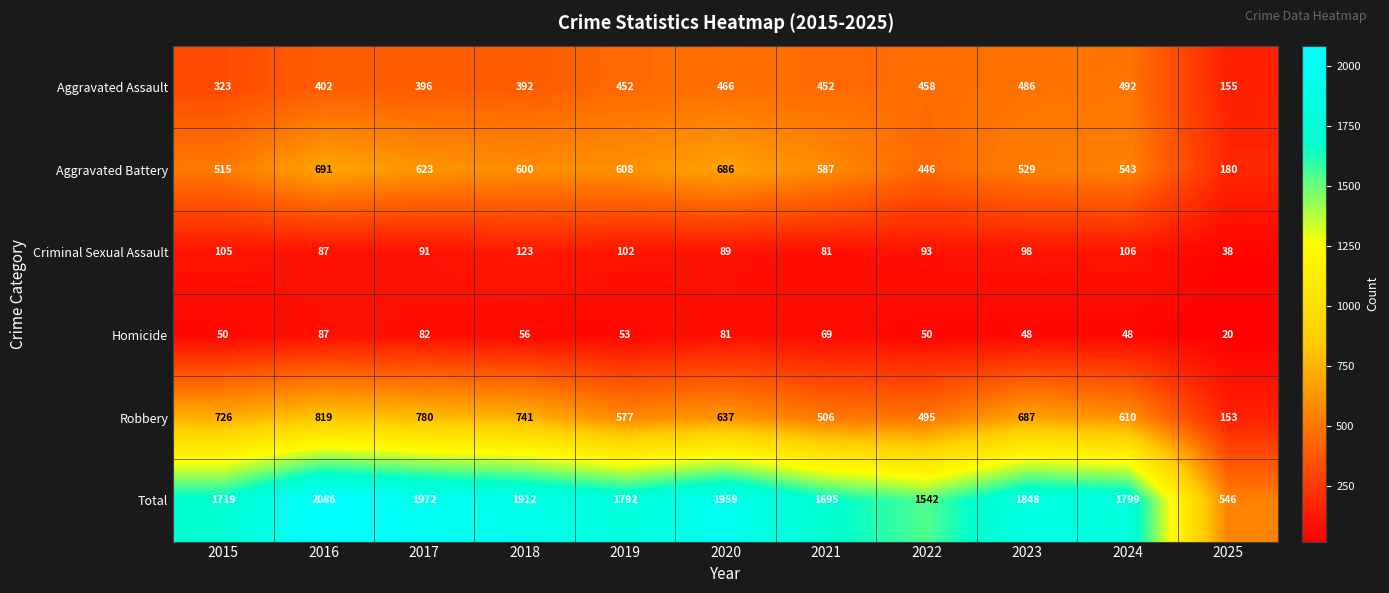

What is the sum of all Robbery values?

6731